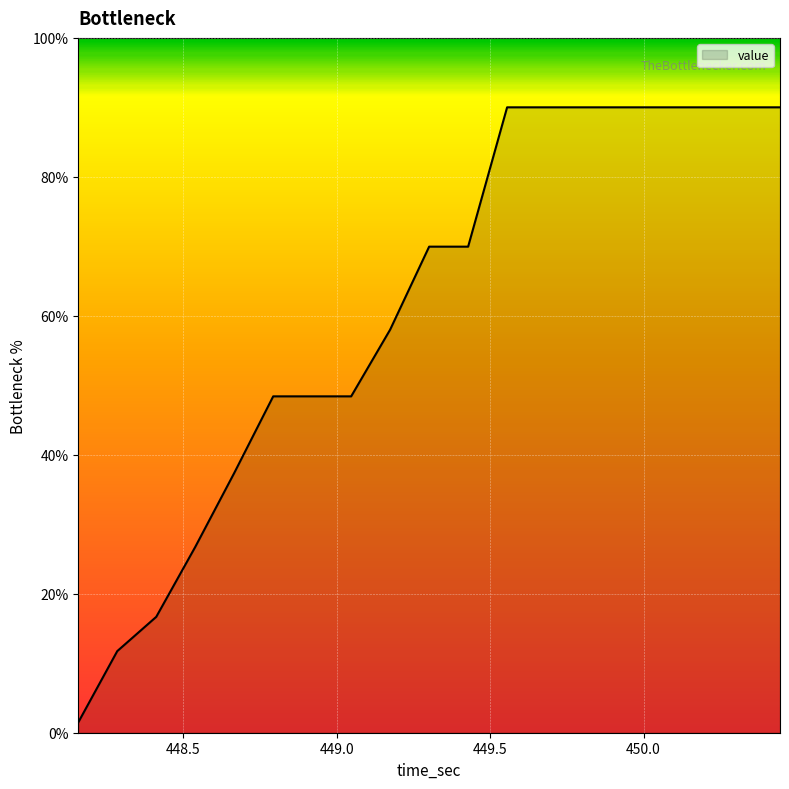

What is the difference between the maximum and minimum values?

88.5